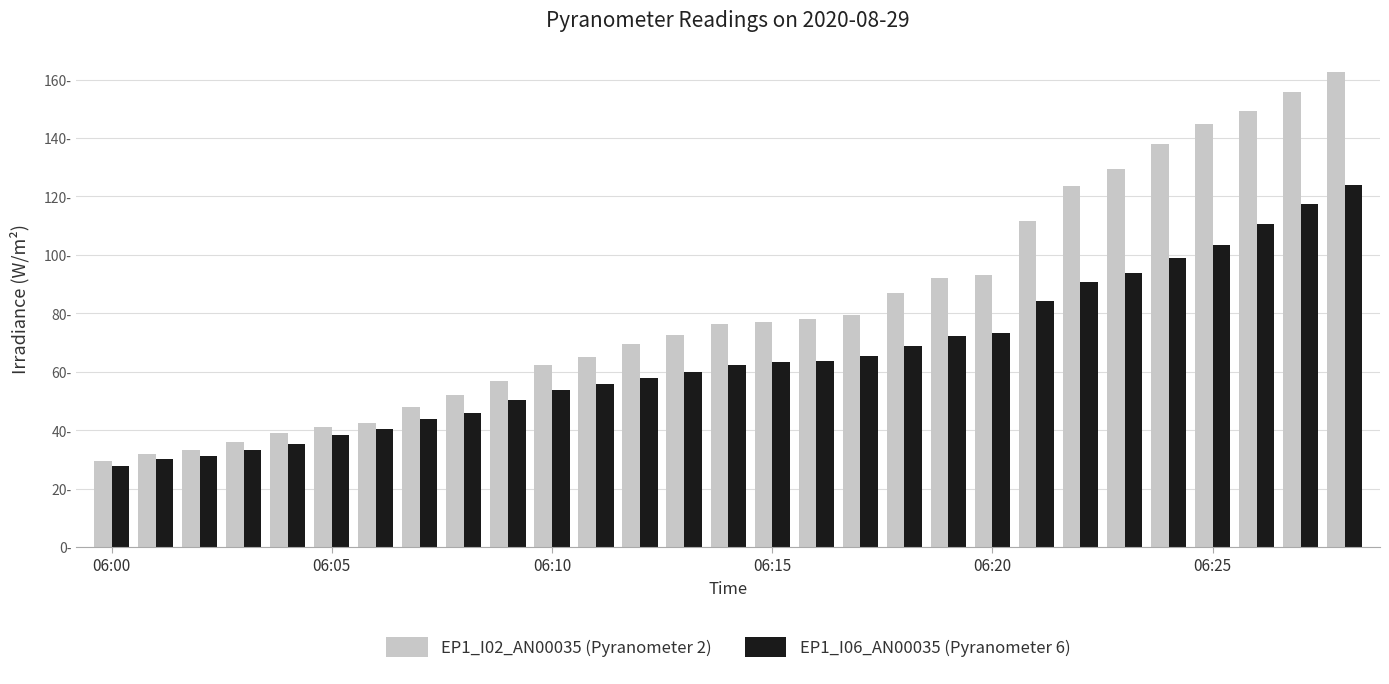

List the series in order of their peak value, lowest first.

EP1_I06_AN00035 (Pyranometer 6), EP1_I02_AN00035 (Pyranometer 2)